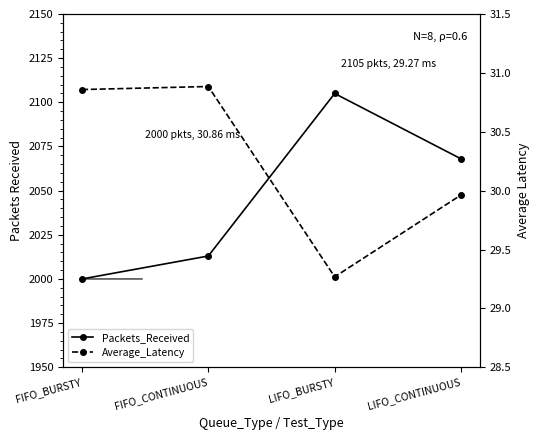

Is the value of Average_Latency at LIFO_CONTINUOUS greater than the value of Packets_Received at LIFO_BURSTY?

No